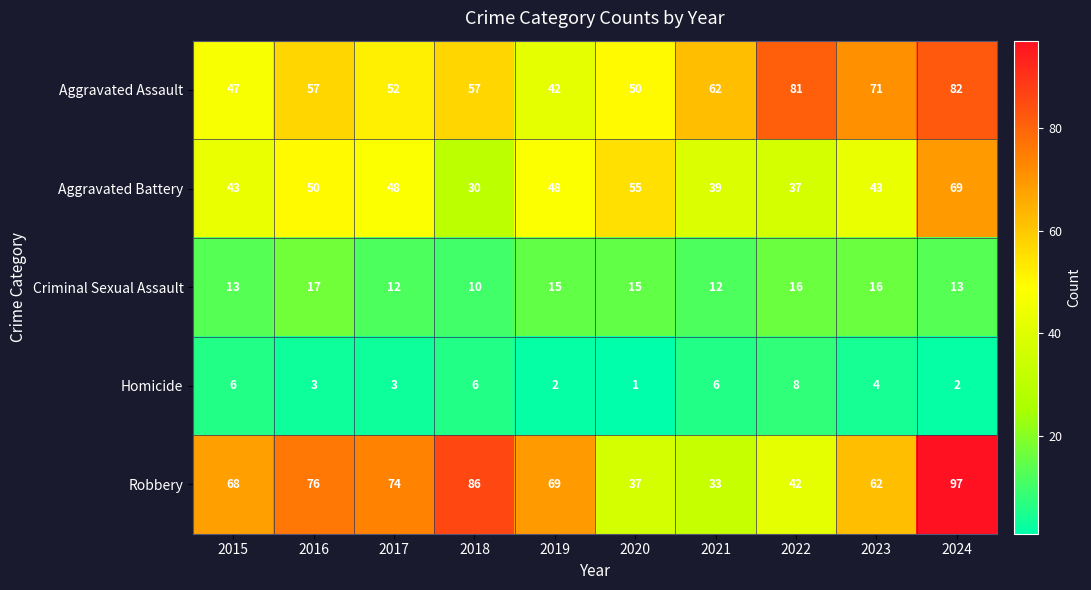

What is the difference between the second highest and minimum values in the Criminal Sexual Assault series?

6